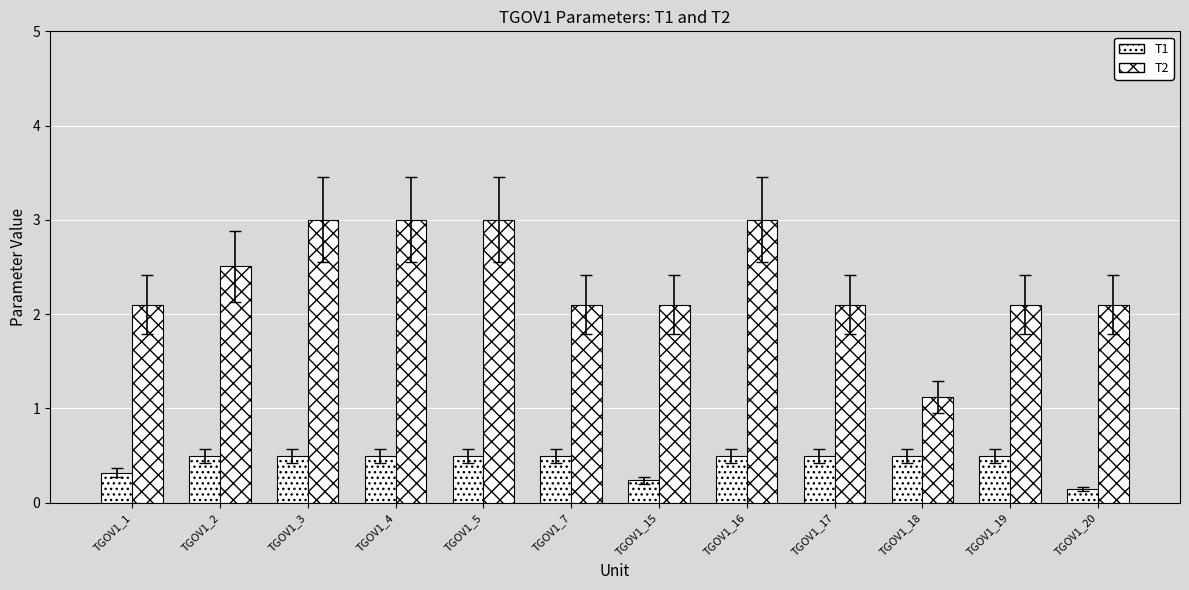

What is the value of the T2 bar at the 7th from the left?

2.1